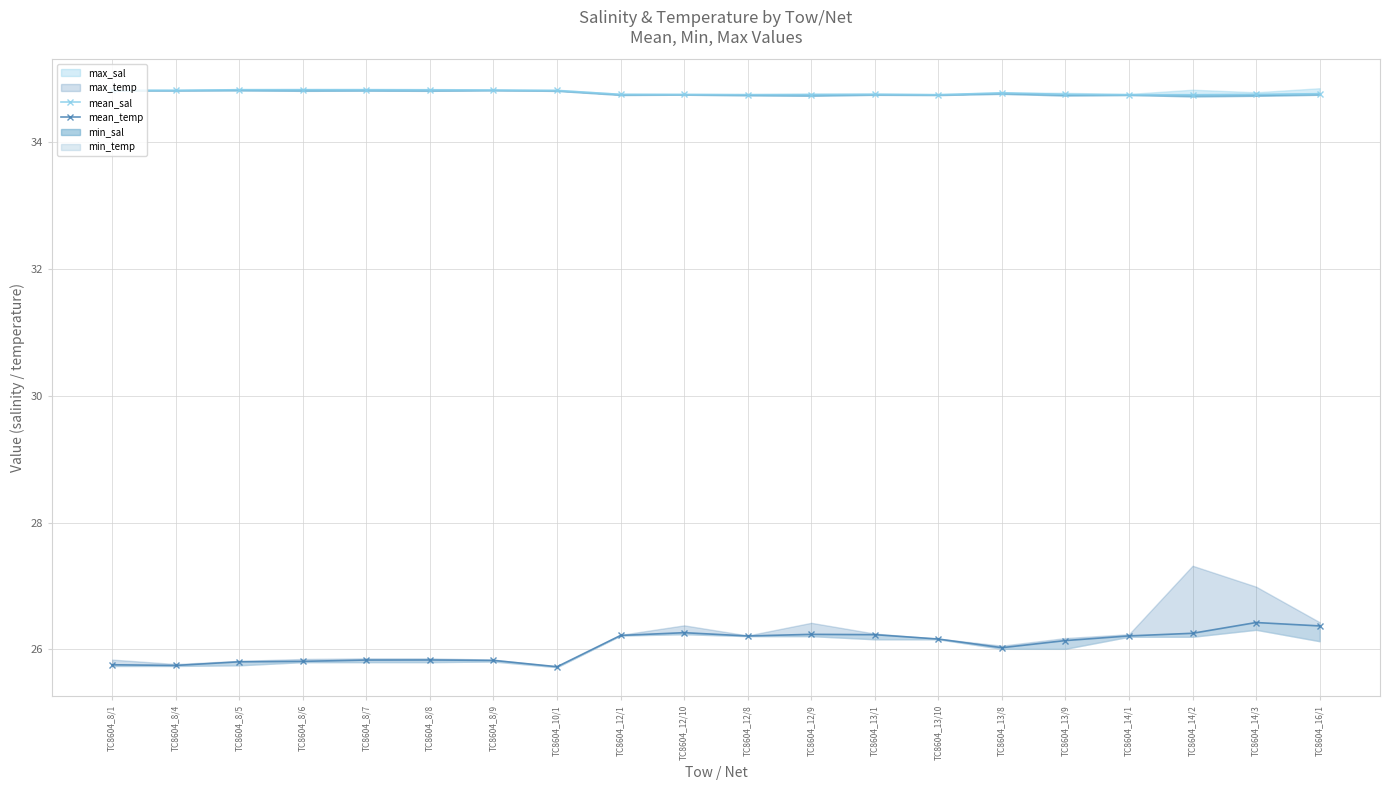

Reading left to right, extract all data points from this chart.

mean_sal: TC8604_8/1=34.8	TC8604_8/4=34.8	TC8604_8/5=34.8	TC8604_8/6=34.8	TC8604_8/7=34.8	TC8604_8/8=34.8	TC8604_8/9=34.8	TC8604_10/1=34.8	TC8604_12/1=34.8	TC8604_12/10=34.8	TC8604_12/8=34.7	TC8604_12/9=34.7	TC8604_13/1=34.8	TC8604_13/10=34.7	TC8604_13/8=34.8	TC8604_13/9=34.8	TC8604_14/1=34.7	TC8604_14/2=34.7	TC8604_14/3=34.8	TC8604_16/1=34.8
mean_temp: TC8604_8/1=25.8	TC8604_8/4=25.7	TC8604_8/5=25.8	TC8604_8/6=25.8	TC8604_8/7=25.8	TC8604_8/8=25.8	TC8604_8/9=25.8	TC8604_10/1=25.7	TC8604_12/1=26.2	TC8604_12/10=26.3	TC8604_12/8=26.2	TC8604_12/9=26.2	TC8604_13/1=26.2	TC8604_13/10=26.2	TC8604_13/8=26.0	TC8604_13/9=26.1	TC8604_14/1=26.2	TC8604_14/2=26.3	TC8604_14/3=26.4	TC8604_16/1=26.4